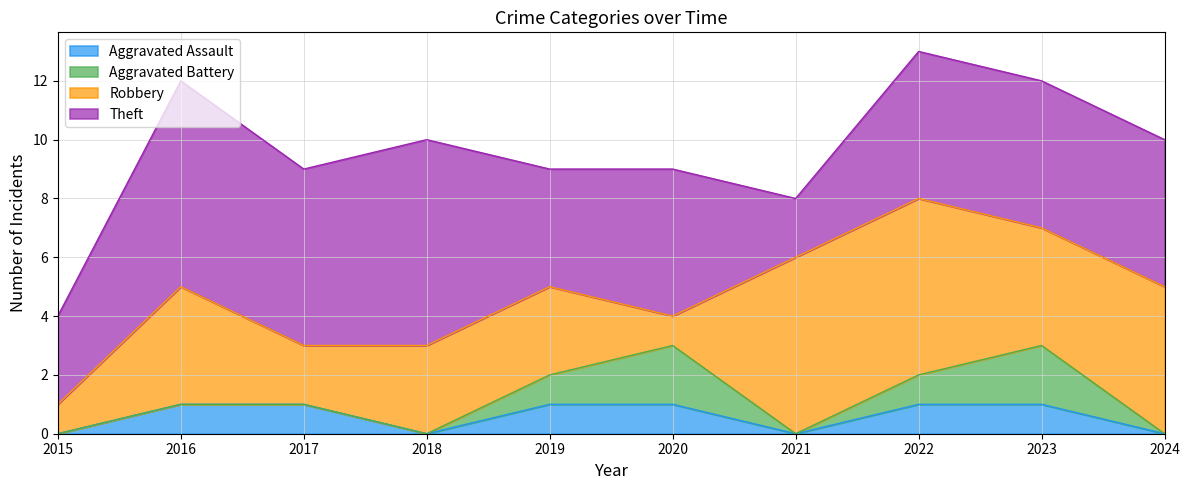

What is the spread (max minus min) of values at 2017?

6